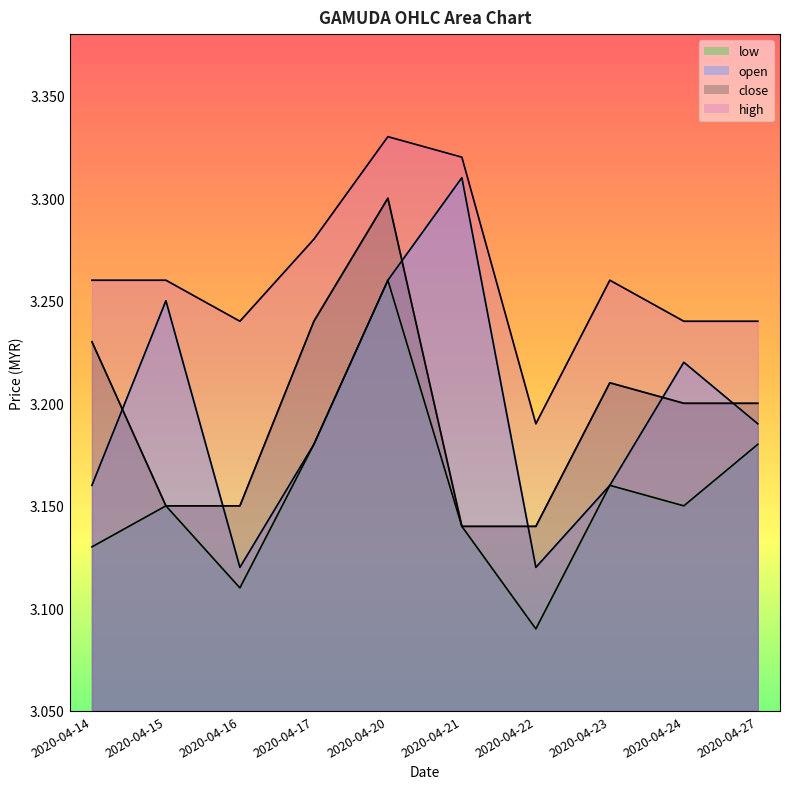

At which category is the sum across all series the highest?

2020-04-20